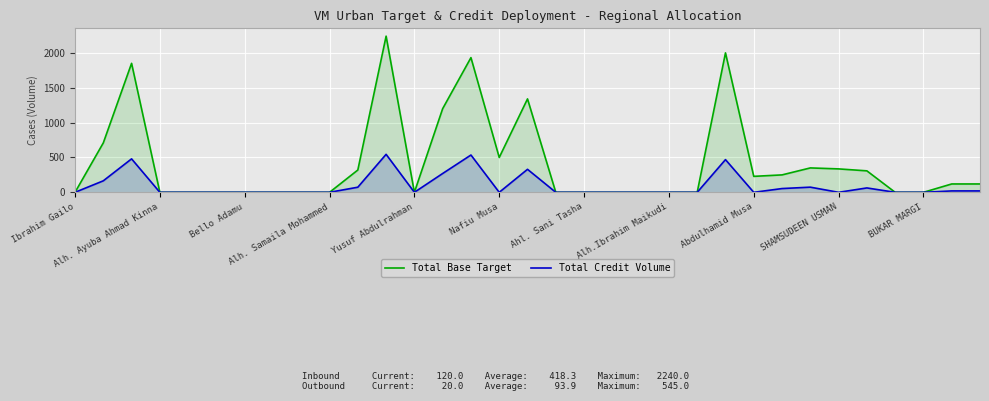

True or false: Total Credit Volume and Total Base Target intersect in this chart.

False